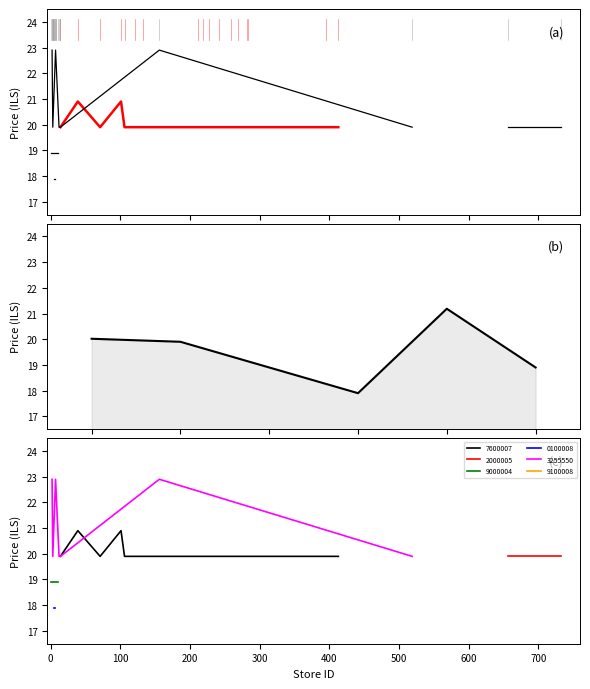

The value at 0 is 19.9. True or false?

True